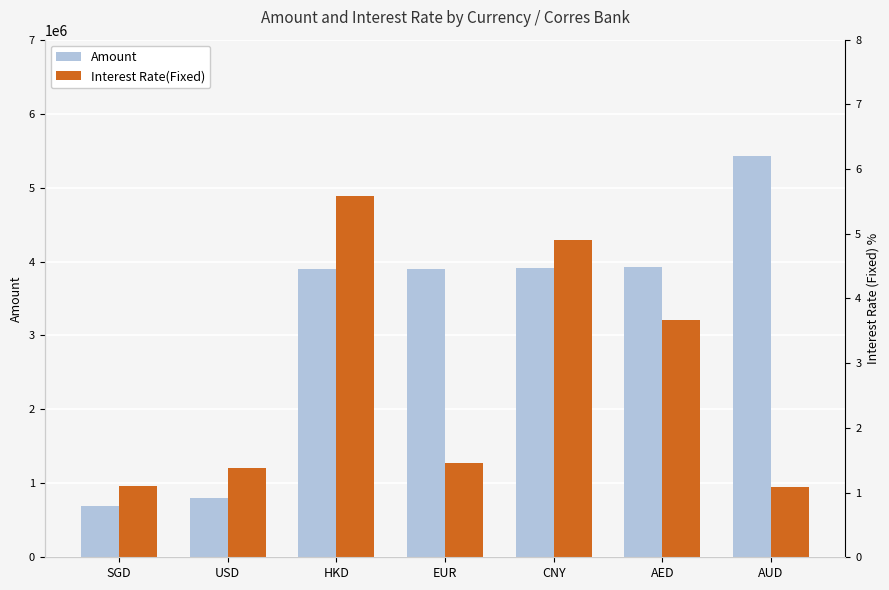

At which label does Amount first exceed 3900000?

CNY